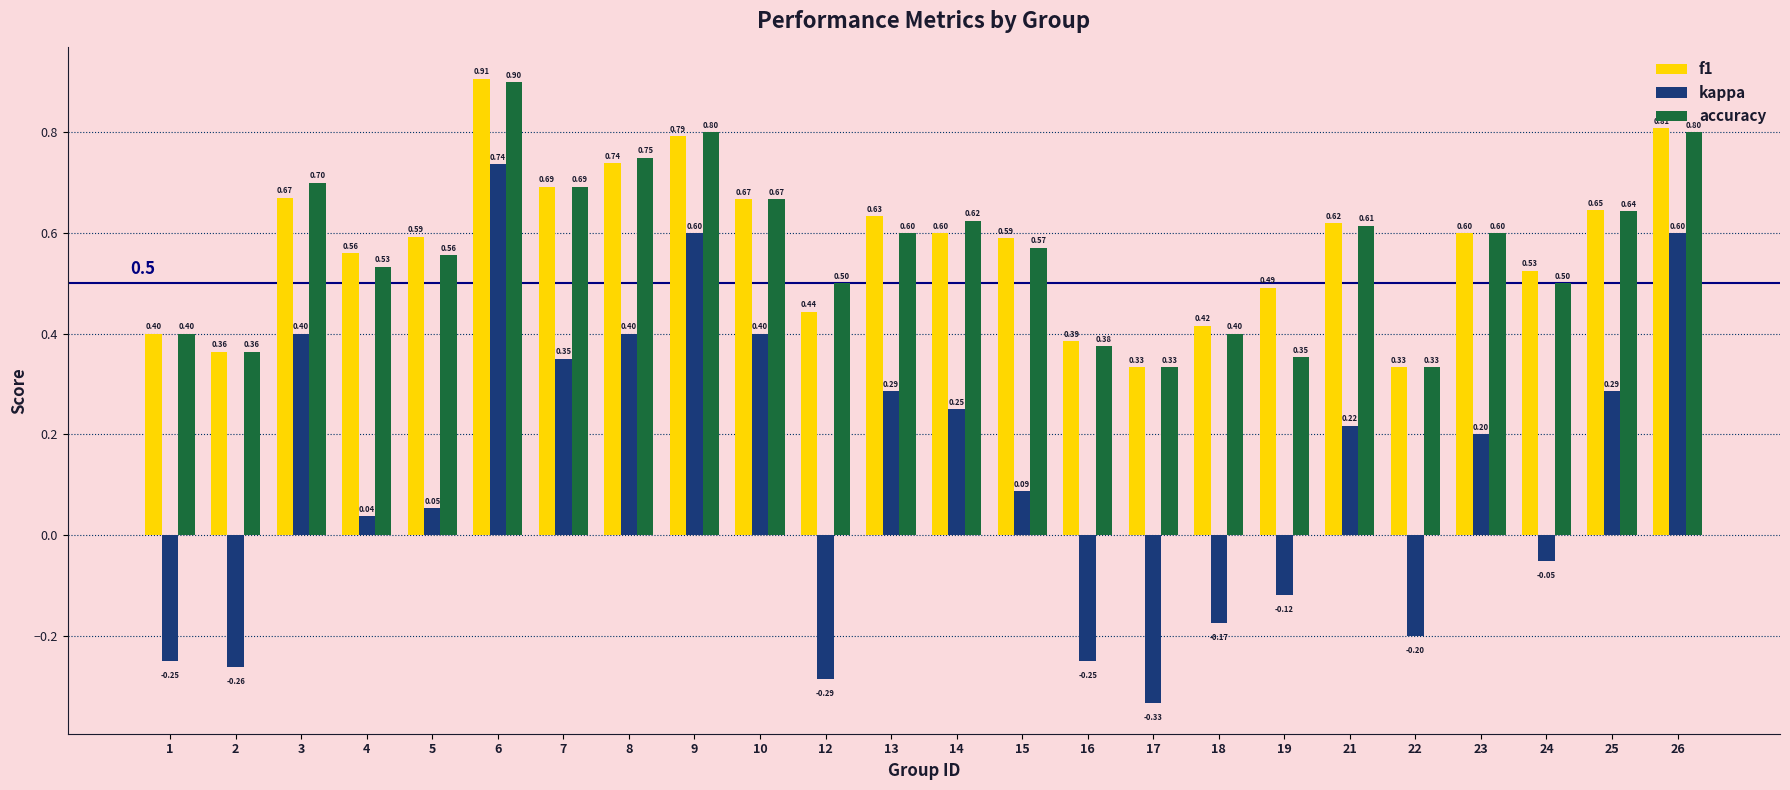

Are the bars grouped side by side (vs. stacked)?

Yes